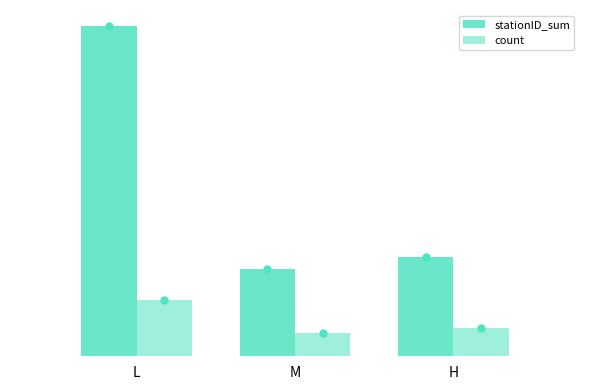

Does the chart contain any negative values?

No